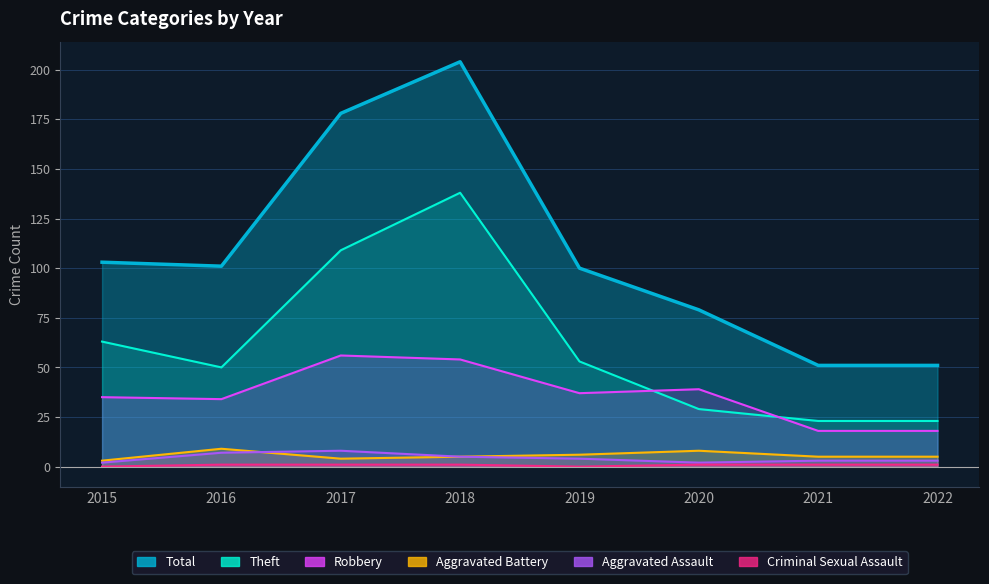

What is the highest value of the Criminal Sexual Assault series?

1